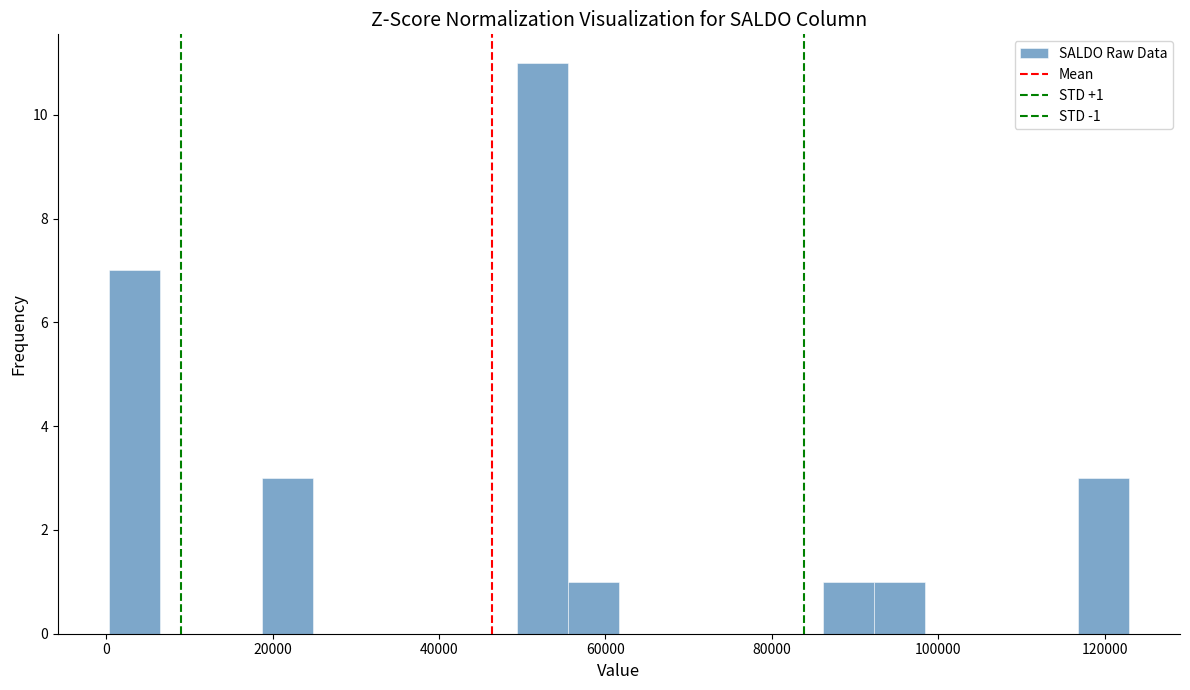

Around what value on the x-axis is the tallest bar? Give the approximate position of its centre, as read against the axis.

52000